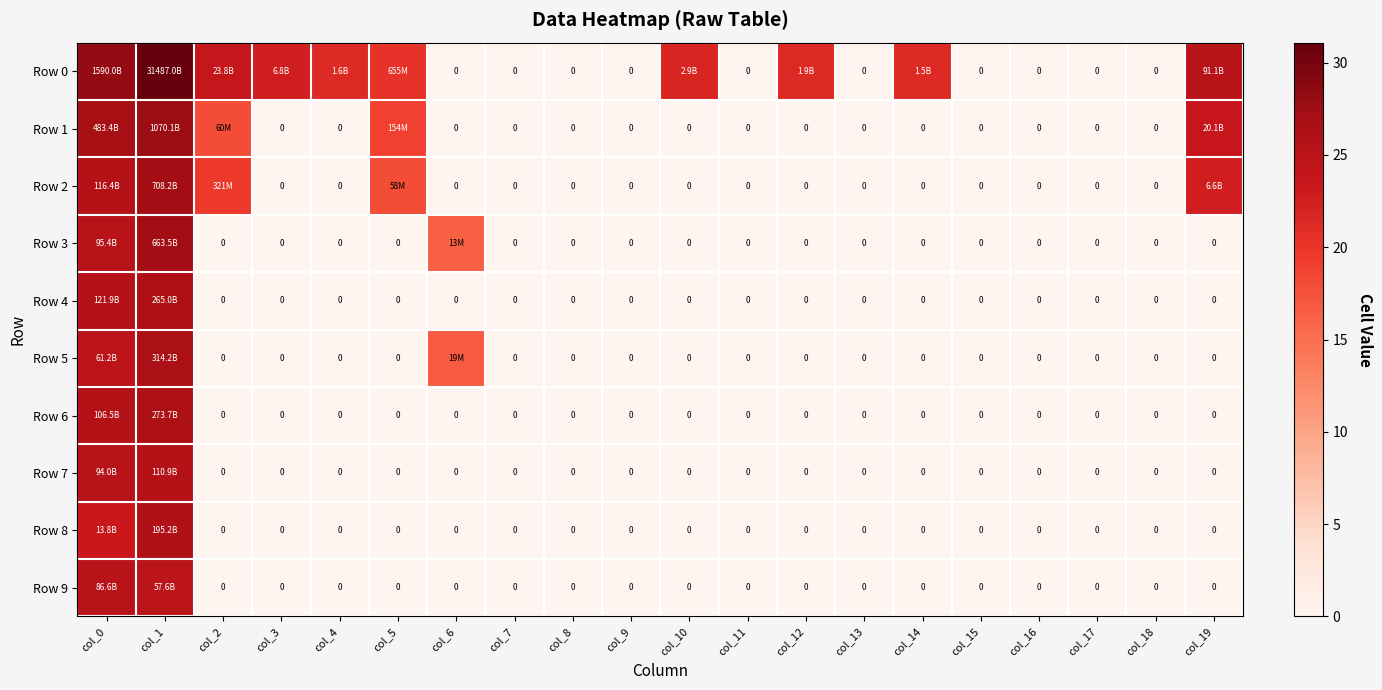

Which series has the largest range (max minus min)?

Row 0